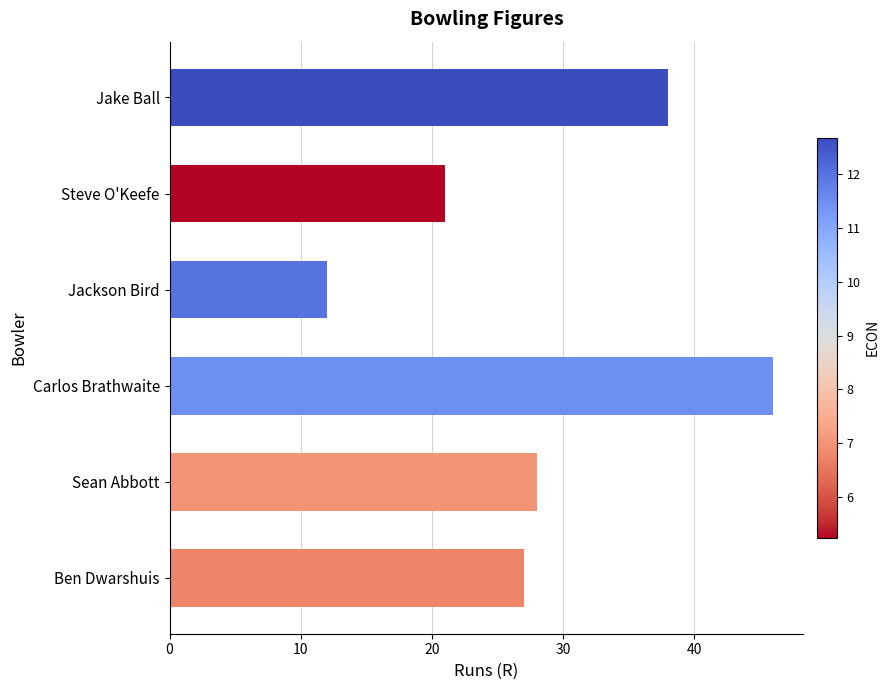

What is the difference between the maximum and minimum values?

34